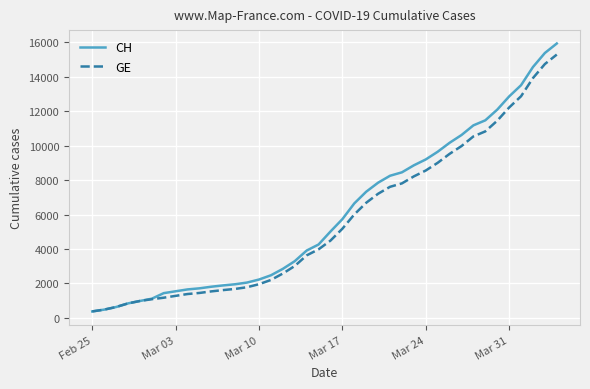

What is the smallest value displayed?

375